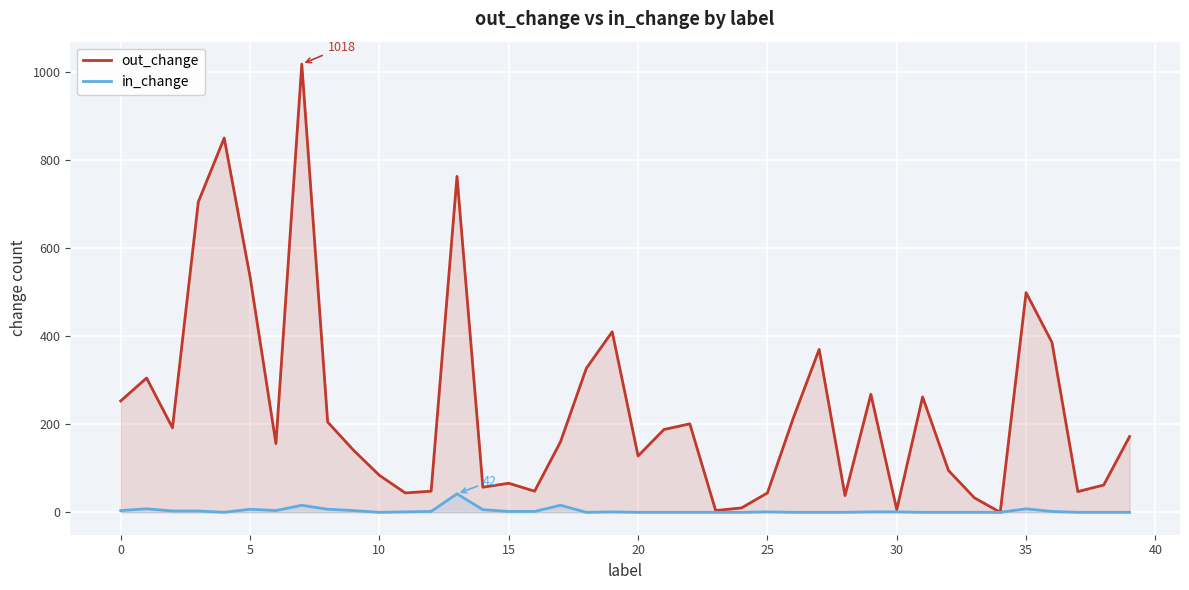

In in_change, how many points are higher than both neighbors (excluding endpoints)?

8